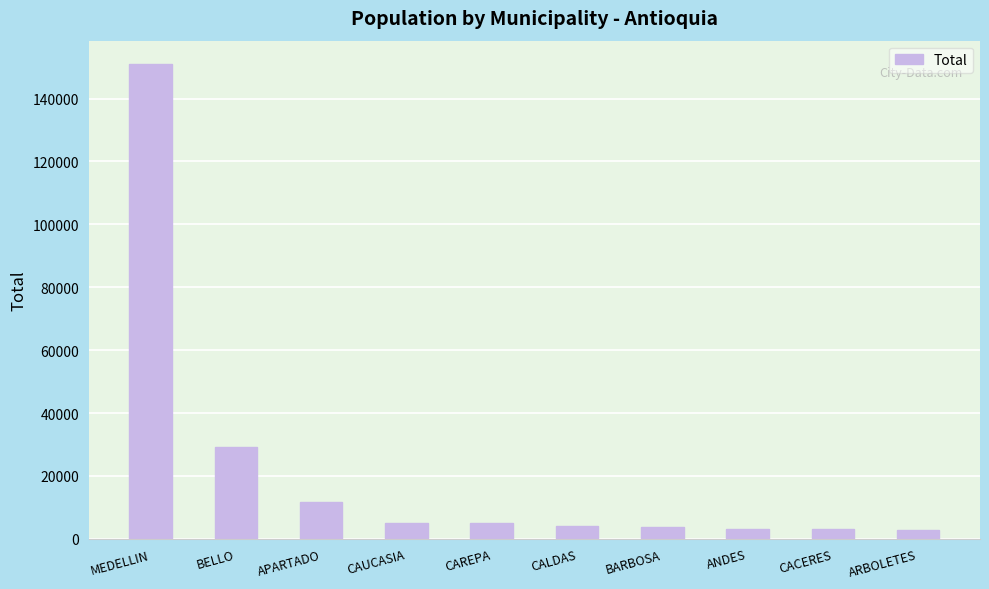

How many distinct data groups are displayed?

1